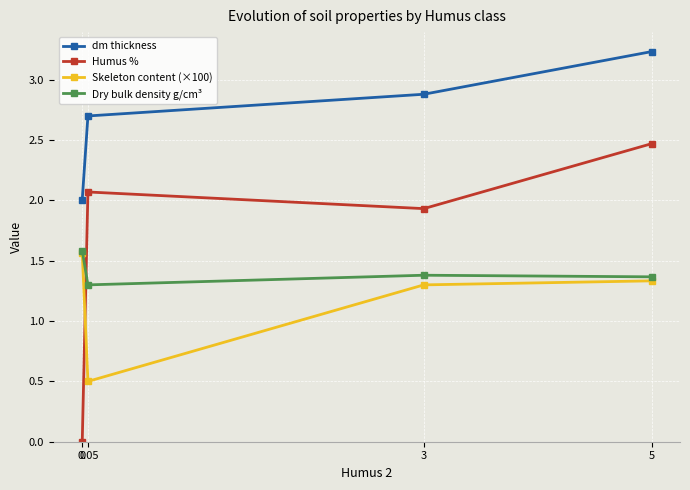

What are all the series names shown in the legend?

dm thickness, Humus %, Skeleton content (×100), Dry bulk density g/cm³